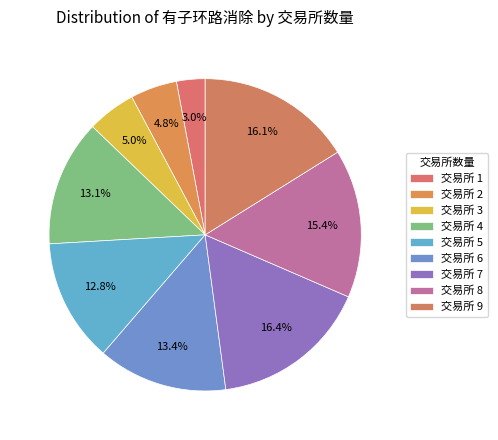

How many slices are in this pie chart?

9